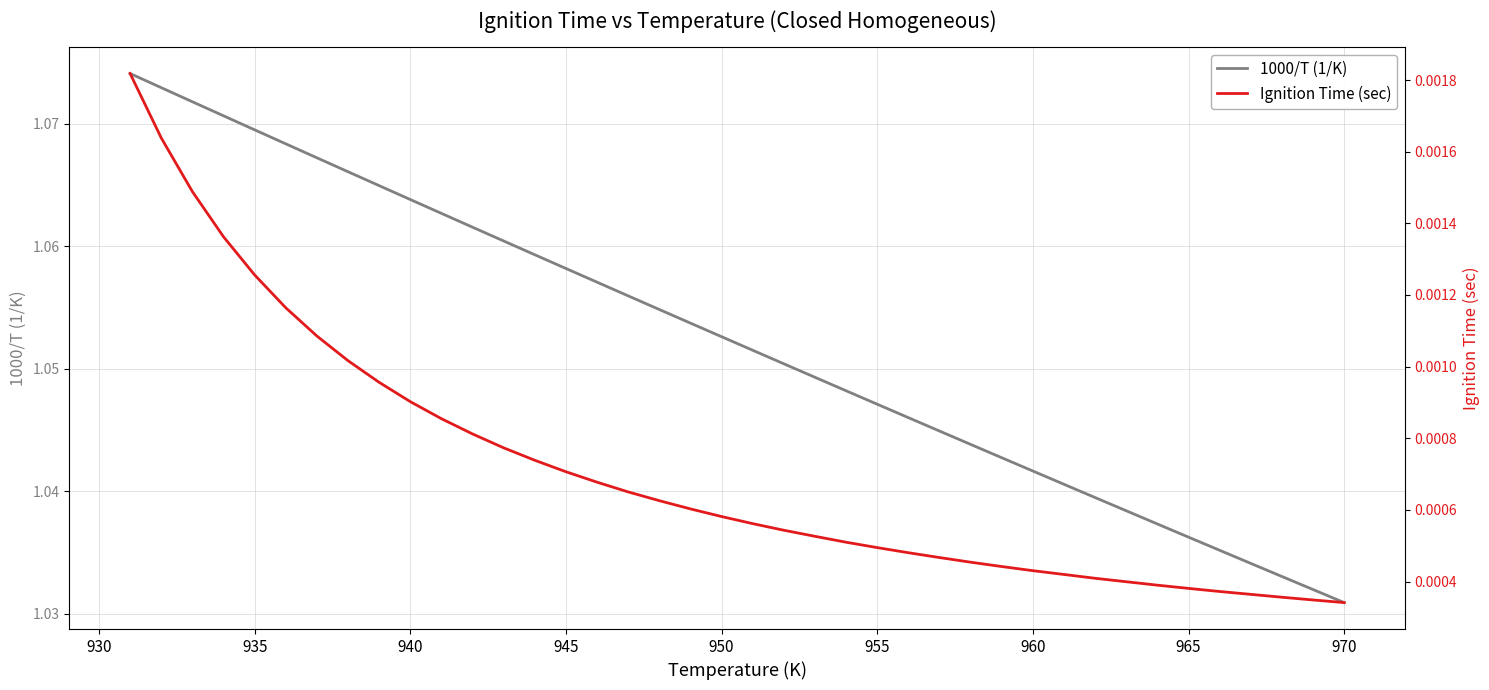

At which label does 1000/T (1/K) reach its minimum?

970